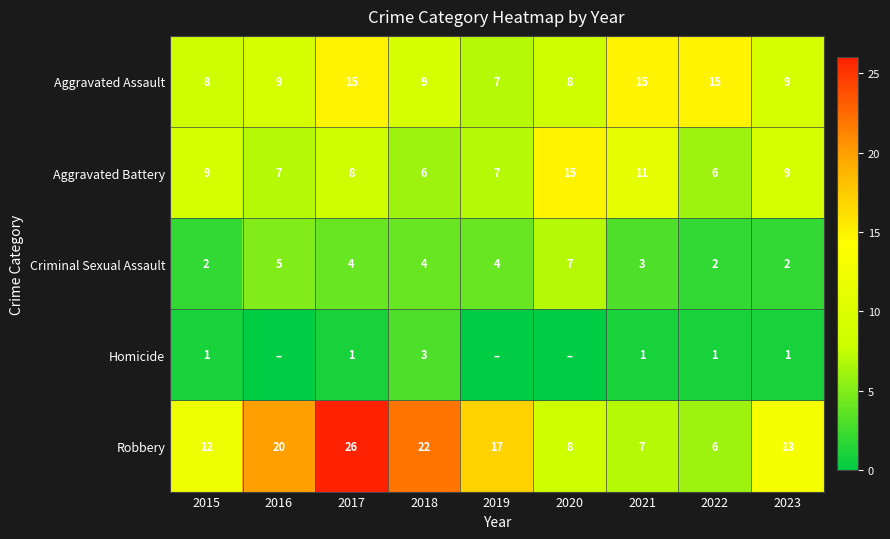

List the labels in order of Robbery value, smallest first.

2022, 2021, 2020, 2015, 2023, 2019, 2016, 2018, 2017